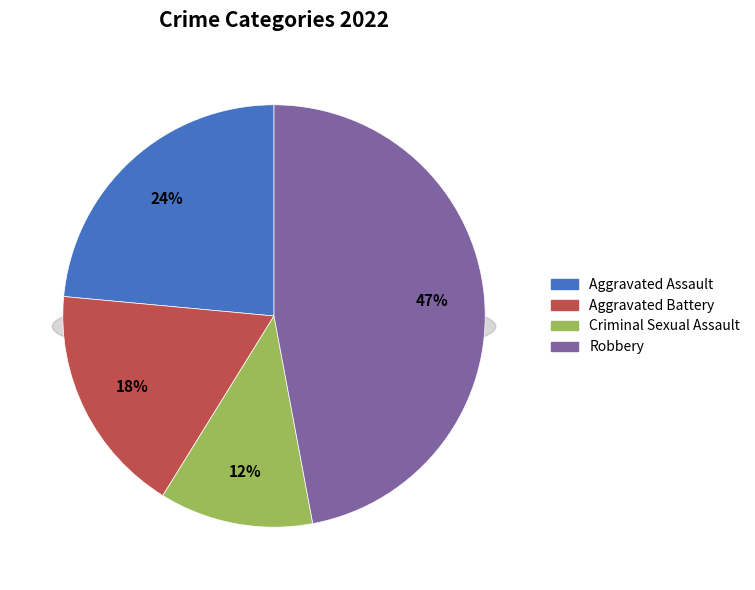

How many slices are in this pie chart?

4